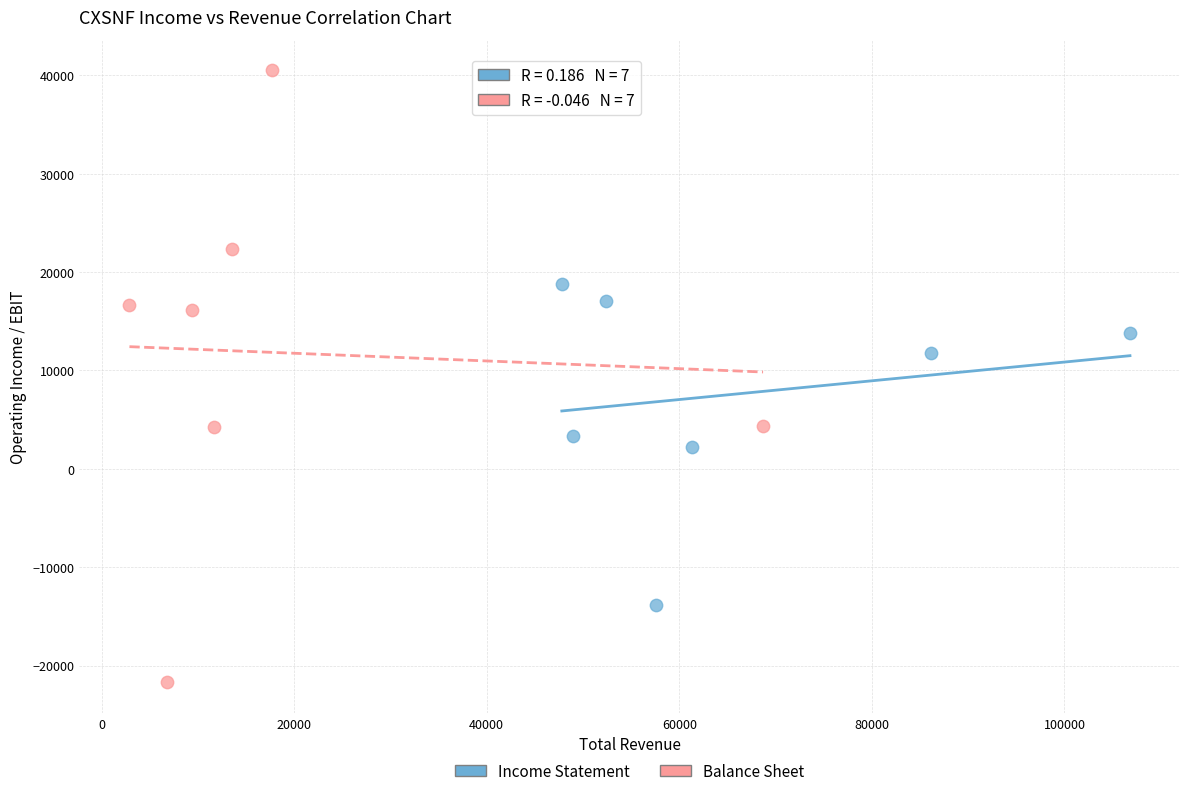

Which series contains the lowest Y value?

Balance Sheet